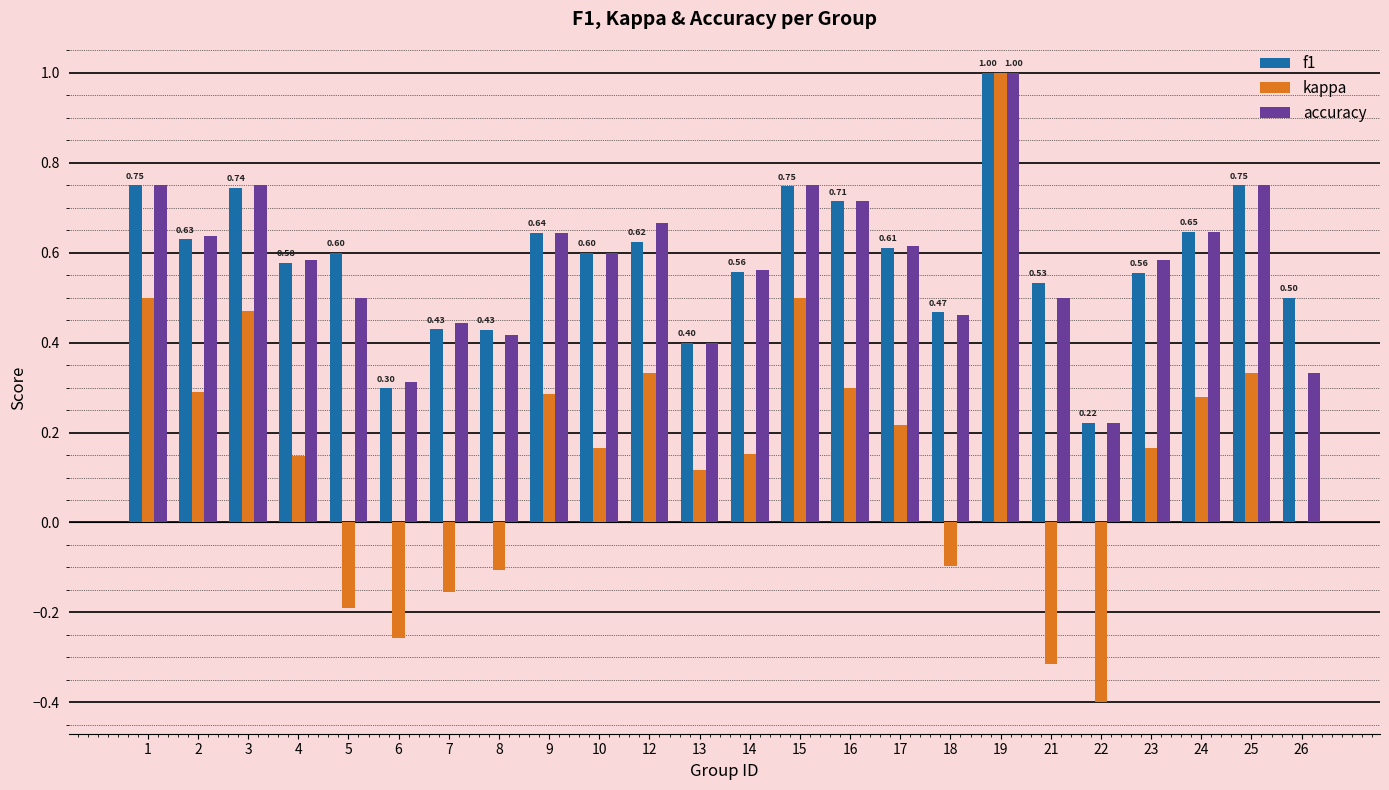

What is the sum of all accuracy values?

13.8